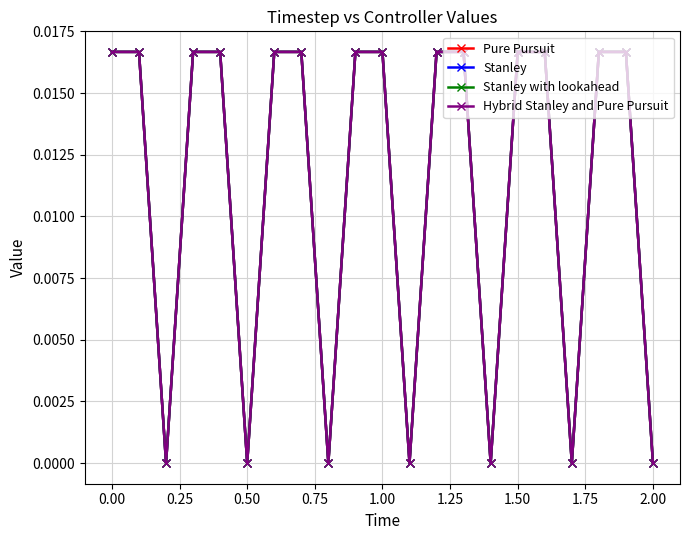

Is this an area chart (filled region under the line)?

No